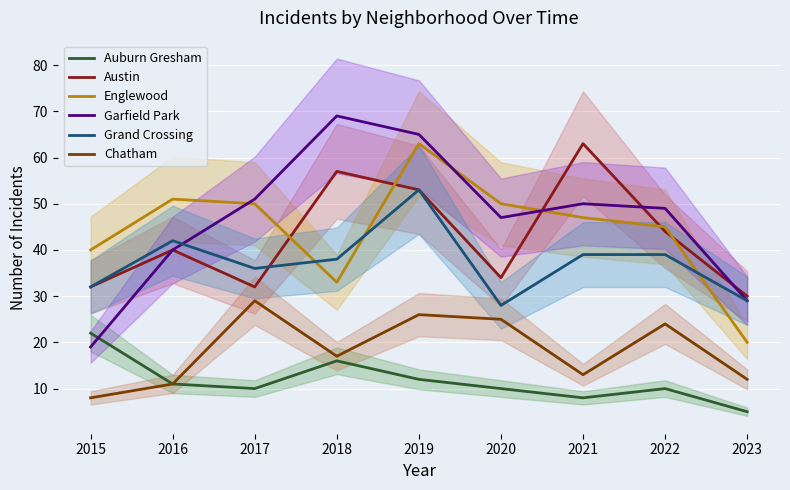

List the labels in order of Auburn Gresham value, largest first.

2015, 2018, 2019, 2016, 2017, 2020, 2022, 2021, 2023